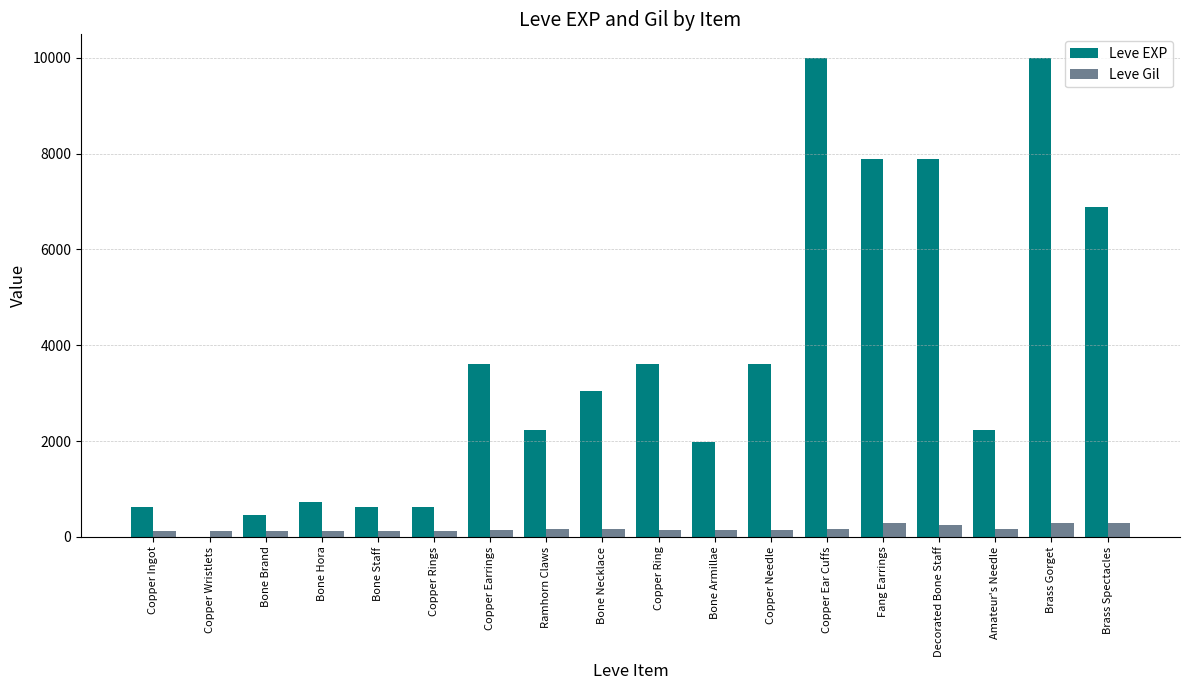

The Leve Gil series shows 293 at Brass Gorget. True or false?

True